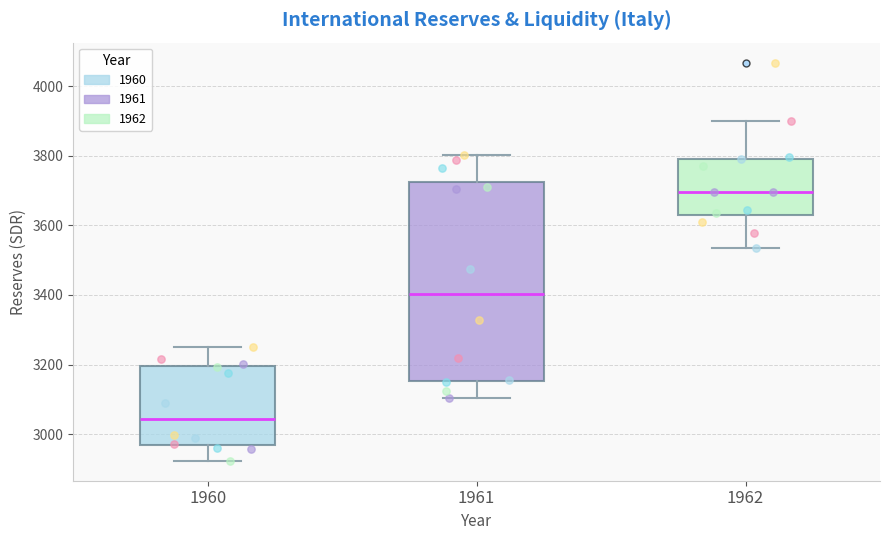

Where does the lower whisker of the box at x = 1961 end on the y-axis? The values are not printed on the chart, so give them approximately, as read against the axis.

3100